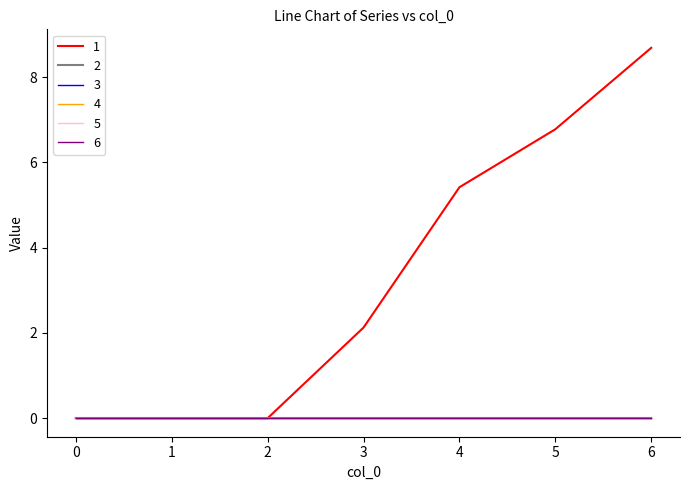

Does the chart display data point markers on the line(s)?

No